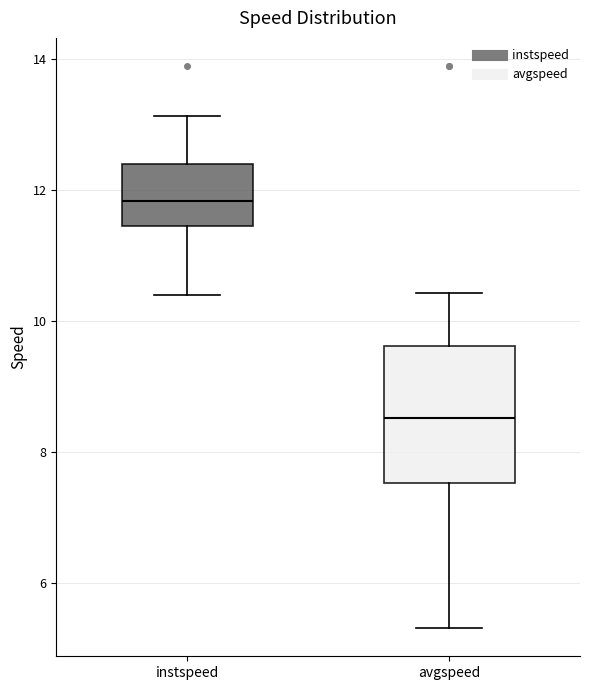

Reading left to right, read every box against the y-axis: the position of its median line, the range the box covers, and the ends of its whiskers. The values are not printed on the chart, so give them approximately, as read against the axis.

instspeed: median 11.8, box 11.4 to 12.4, whiskers 10.4 to 13.2
avgspeed: median 8.6, box 7.6 to 9.6, whiskers 5.4 to 10.4